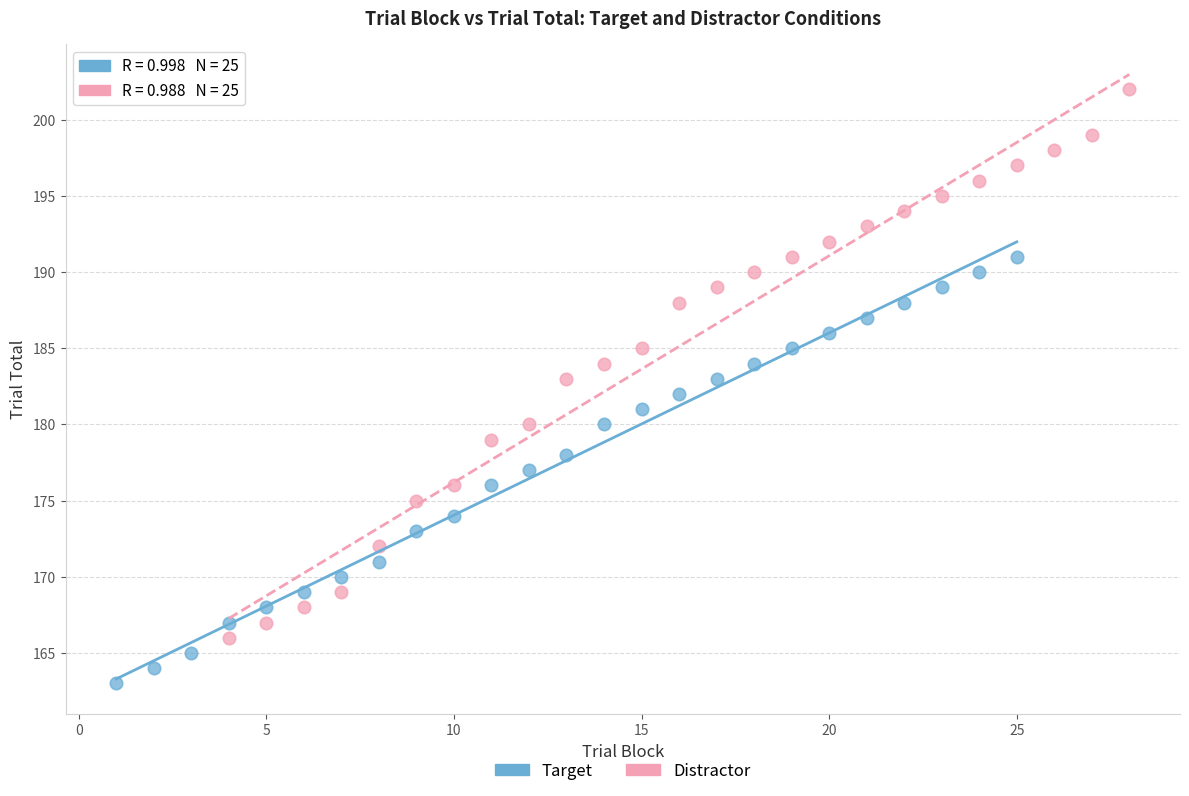

Which series reaches the minimum Y coordinate?

Target